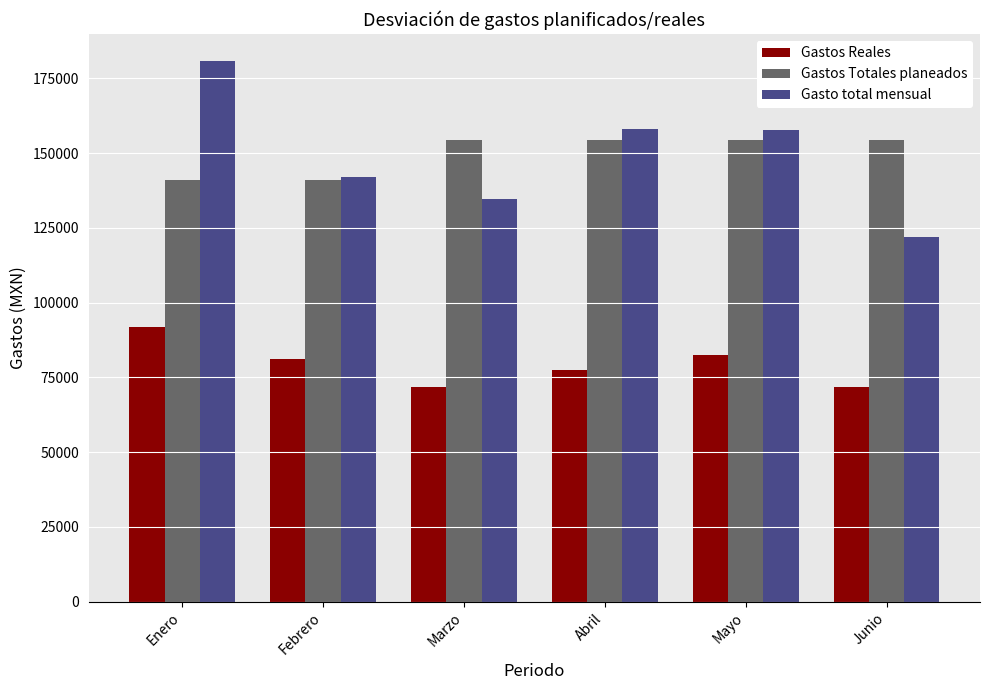

Is it true that Gasto total mensual equals 180752.7 at Enero?

True